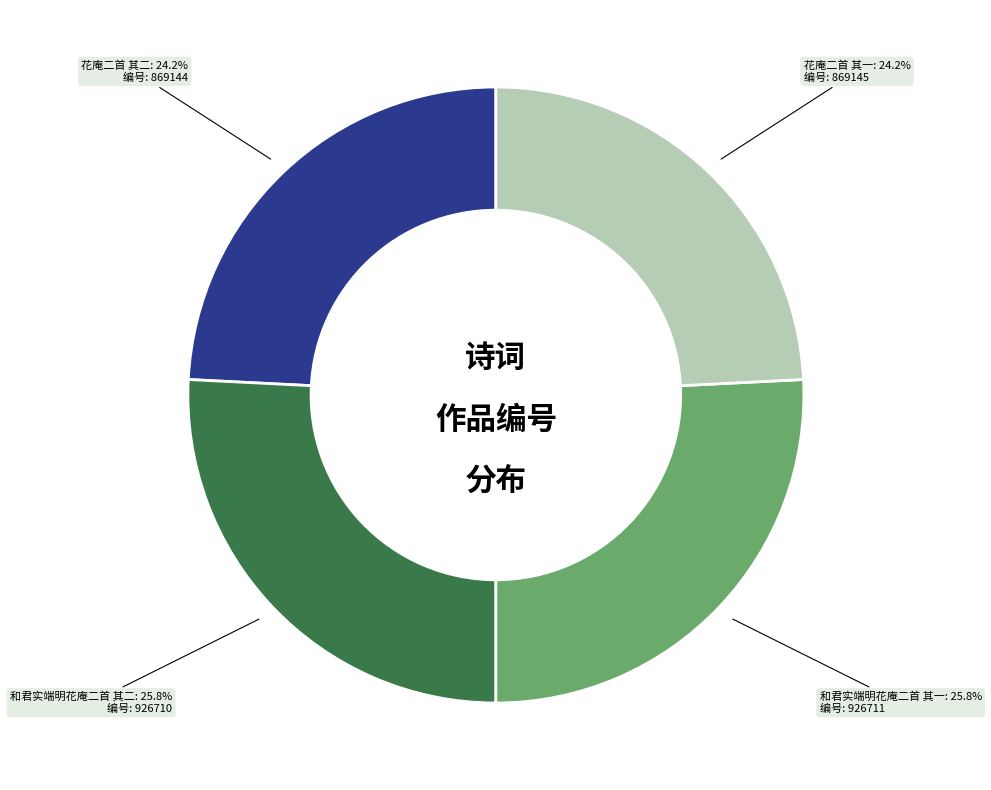

What is the ratio of the value at 花庵二首 其一 to the value at 花庵二首 其二?

1.0